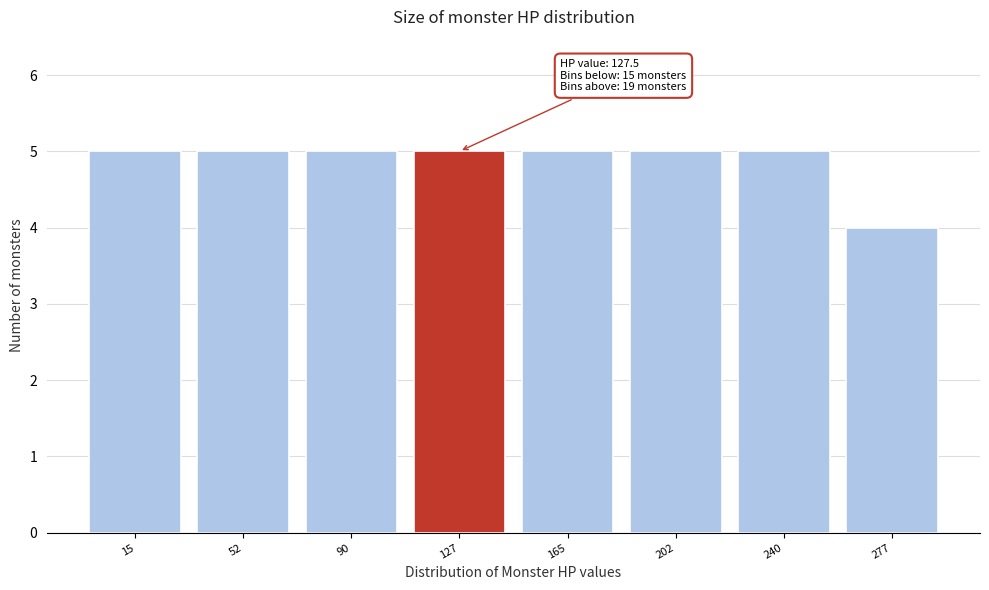

Reading left to right, what are all the values shown in this chart?

5	5	5	5	5	5	5	4